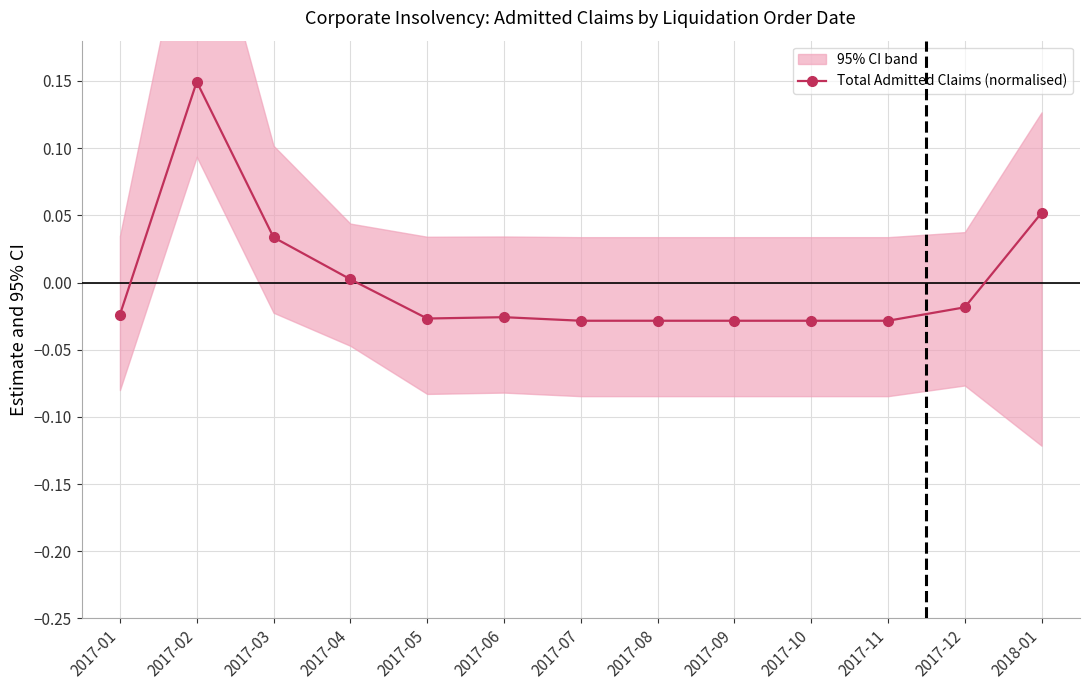

What is the label of the 11th point from the left?

2017-11